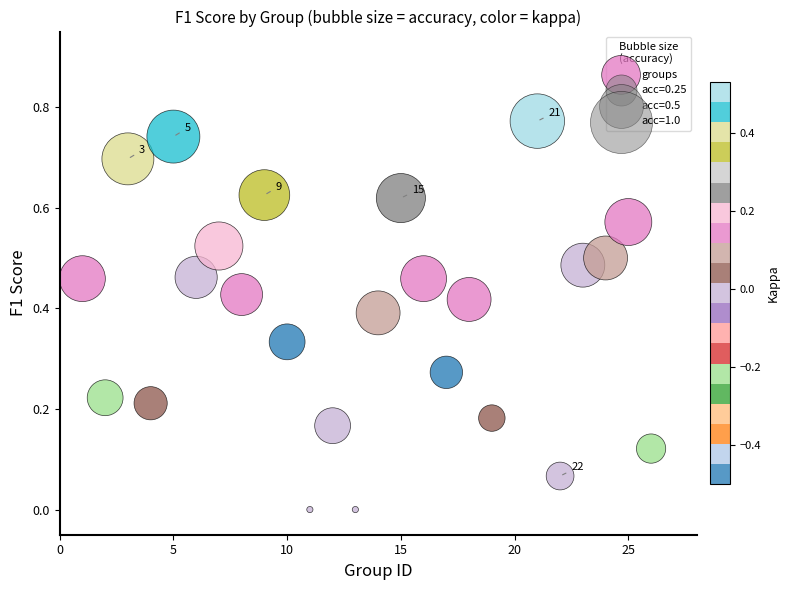

What is the range of X values (max minus min)?

25.0